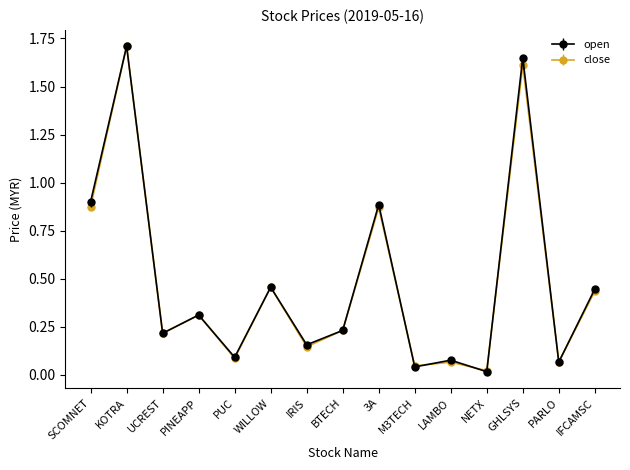

What position from the right is UCREST?

13